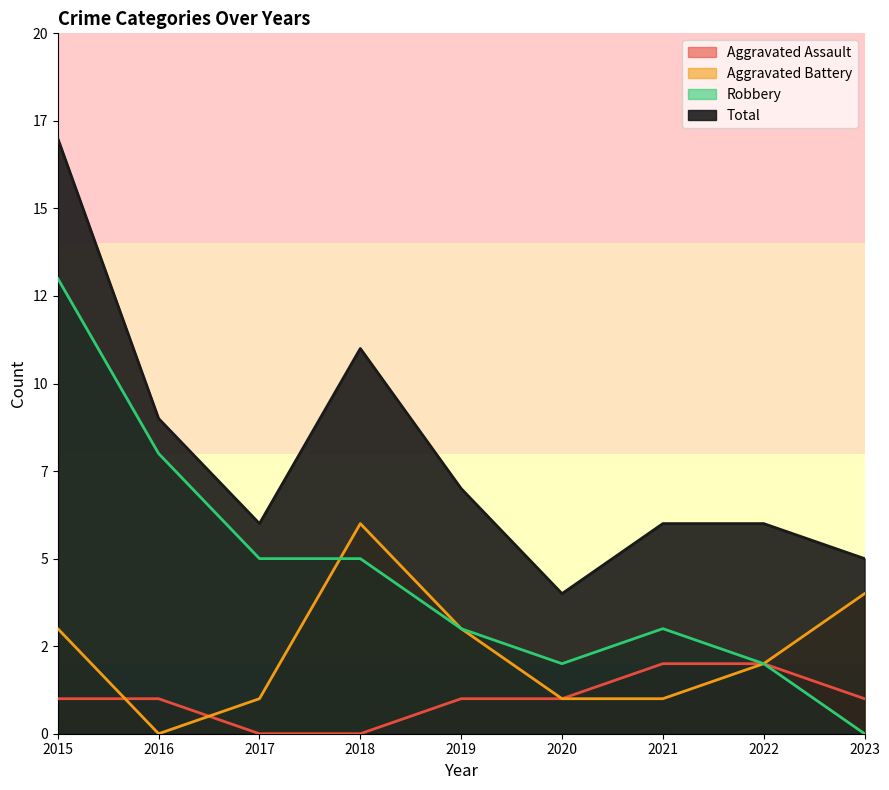

Reading left to right, extract all data points from this chart.

Aggravated Assault: 1	1	0	0	1	1	2	2	1
Aggravated Battery: 3	0	1	6	3	1	1	2	4
Robbery: 13	8	5	5	3	2	3	2	0
Total: 17	9	6	11	7	4	6	6	5